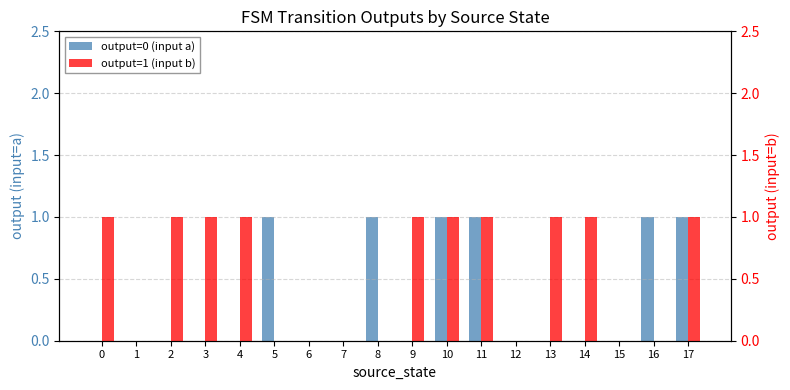

Does the chart contain stacked bars?

No